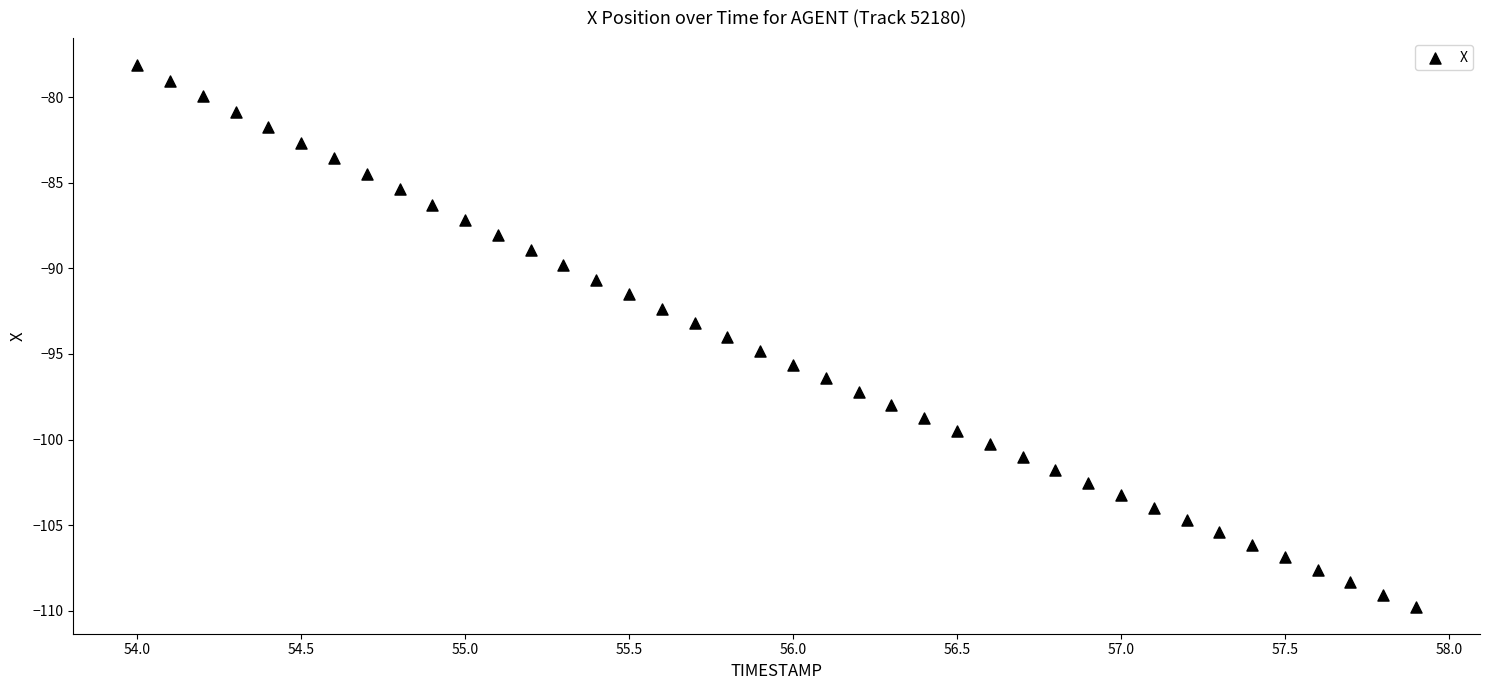

What is the range of X values (max minus min)?

3.9